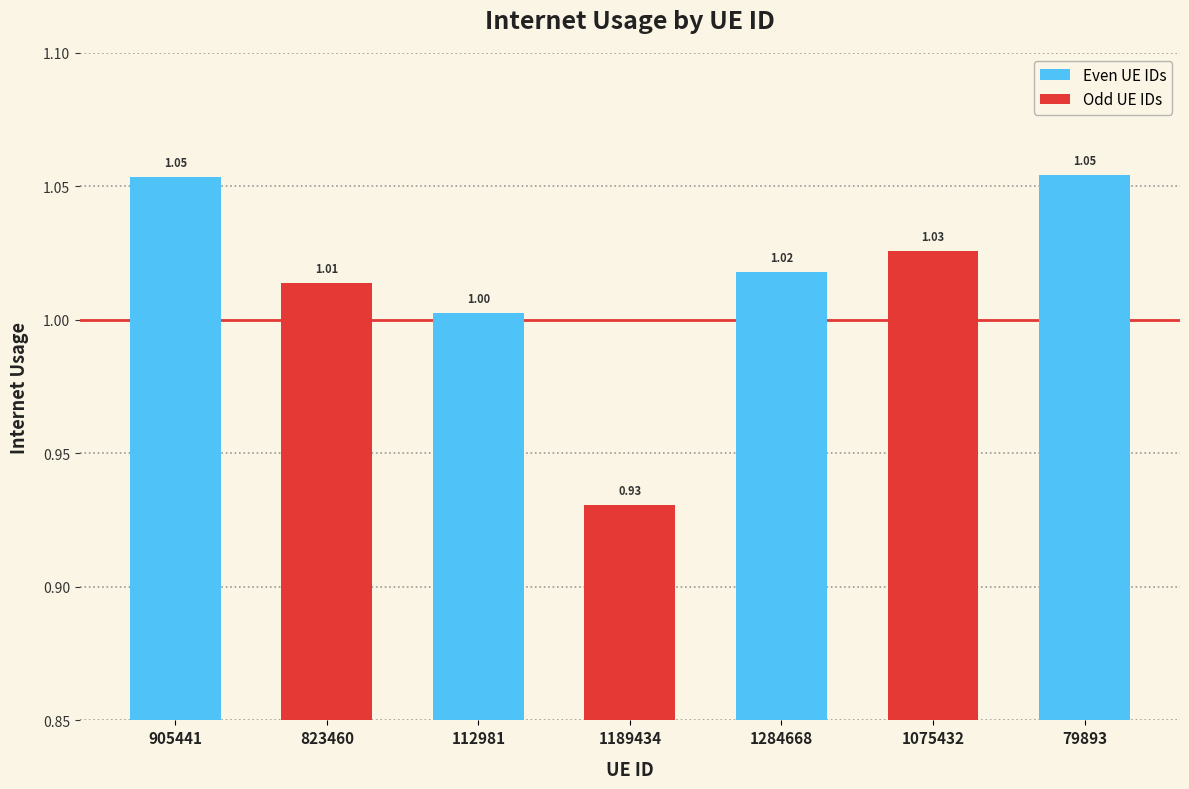

What is the ratio of the value at 823460 to the value at 79893?

1.0